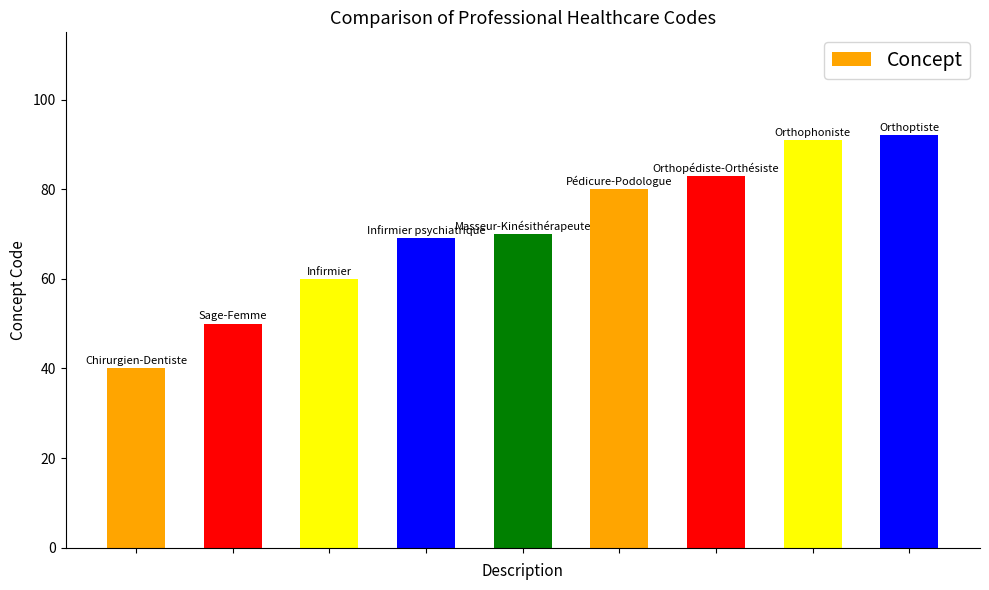

What is the value of the 7th bar from the left?

83